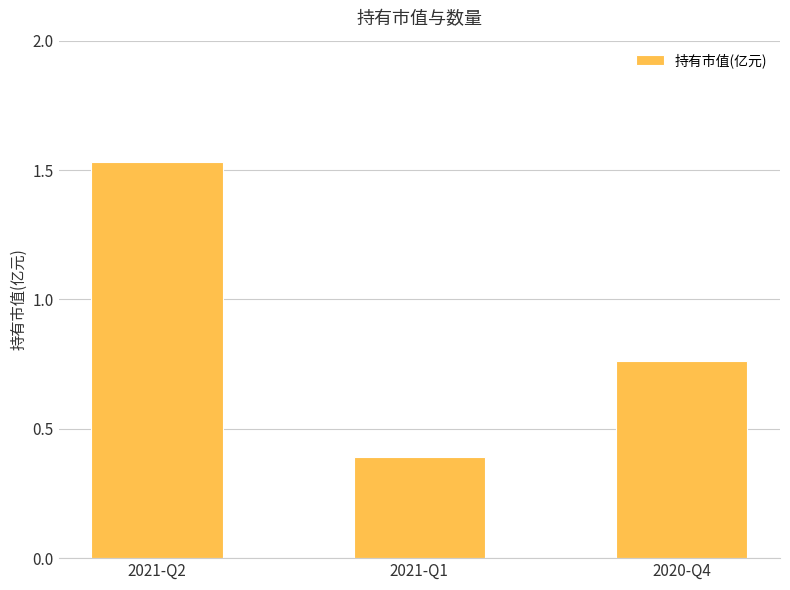

List the labels in order of value, smallest first.

2021-Q1, 2020-Q4, 2021-Q2